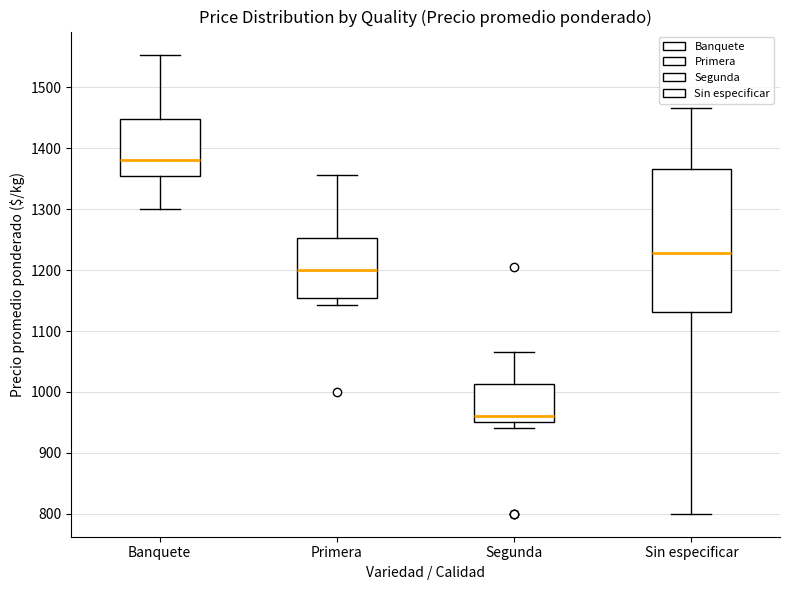

Reading left to right, read every box against the y-axis: the position of its median line, the range the box covers, and the ends of its whiskers. The values are not printed on the chart, so give them approximately, as read against the axis.

Banquete: median 1380, box 1350 to 1450, whiskers 1300 to 1550
Primera: median 1200, box 1160 to 1250, whiskers 1140 to 1360
Segunda: median 960, box 950 to 1010, whiskers 940 to 1070
Sin especificar: median 1230, box 1130 to 1370, whiskers 800 to 1470